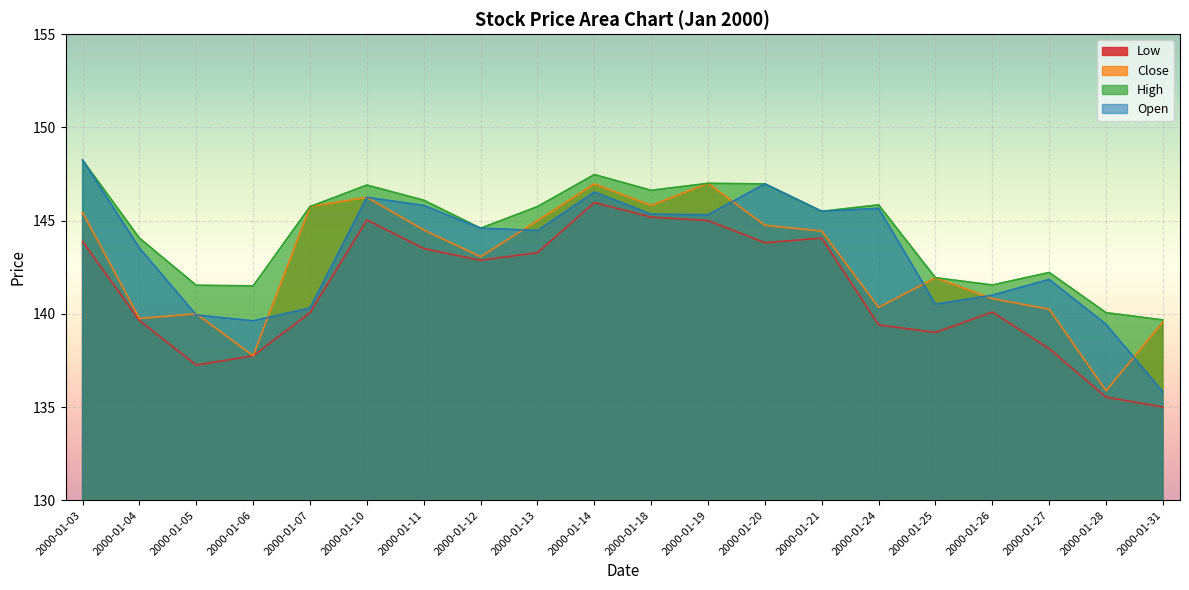

True or false: High and Close cross at least once.

False